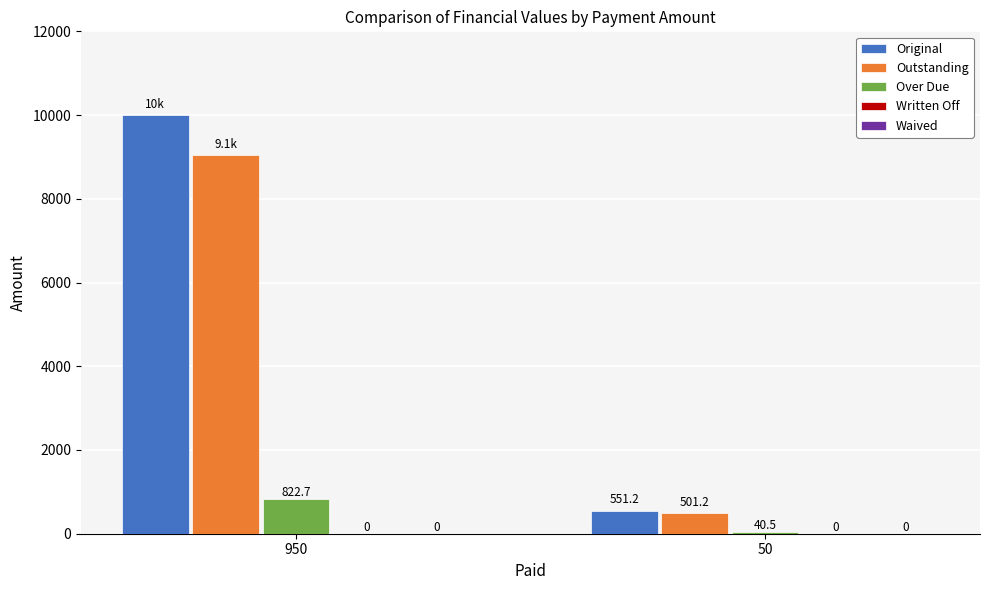

Which series has the widest spread of values?

Original